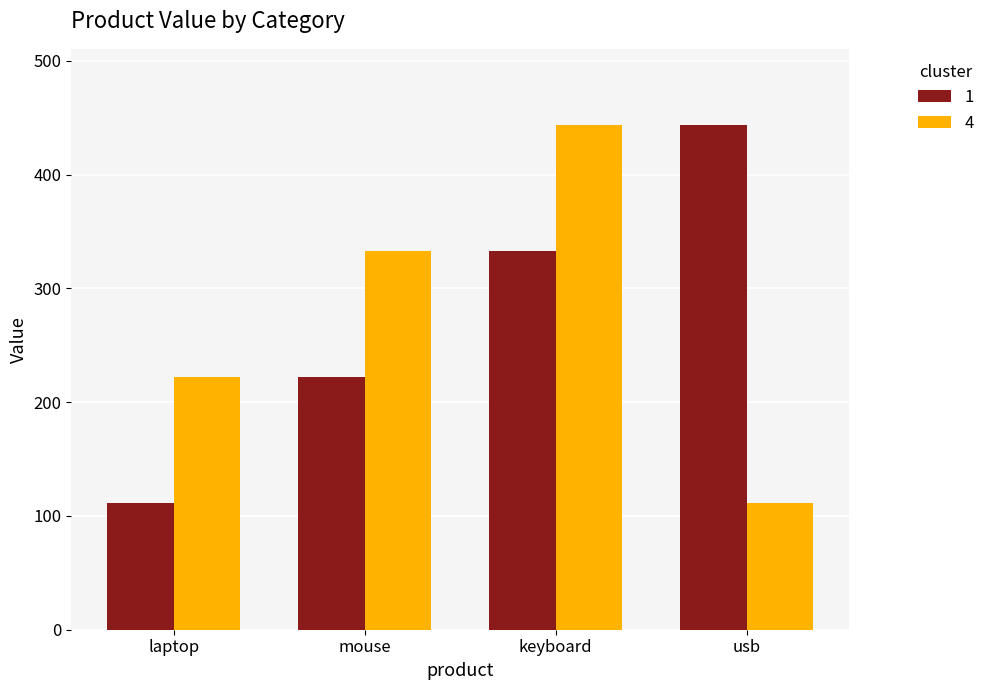

What is the difference between the highest and lowest values at keyboard?

111